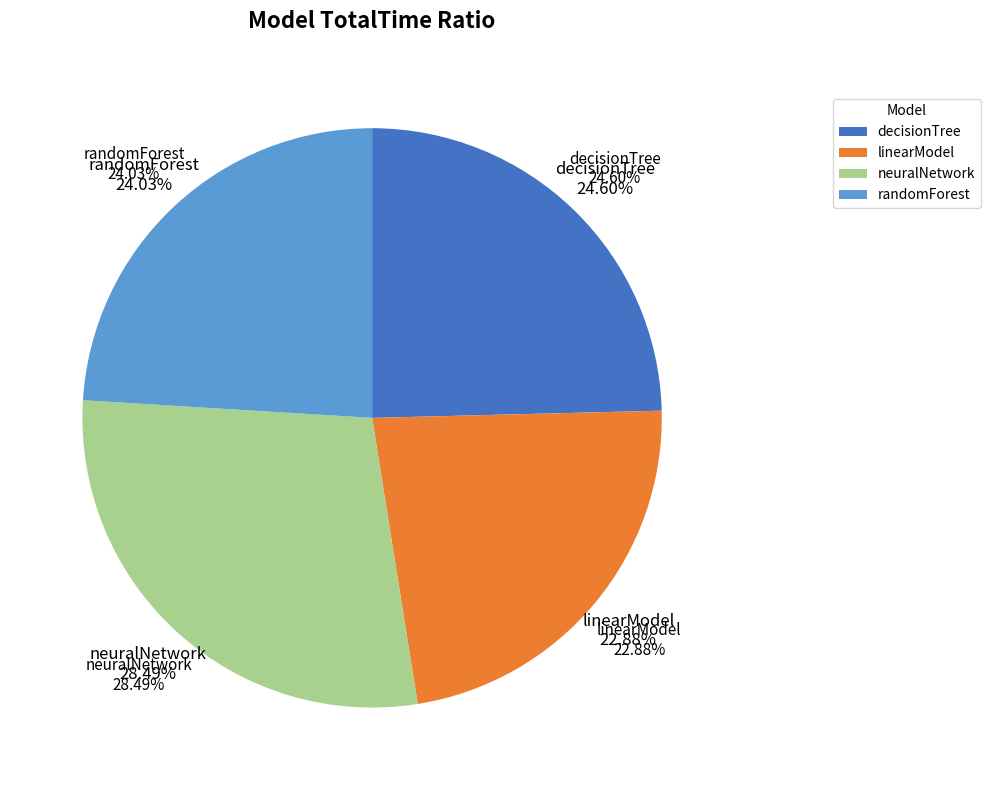

Does randomForest represent more than half of the total?

No